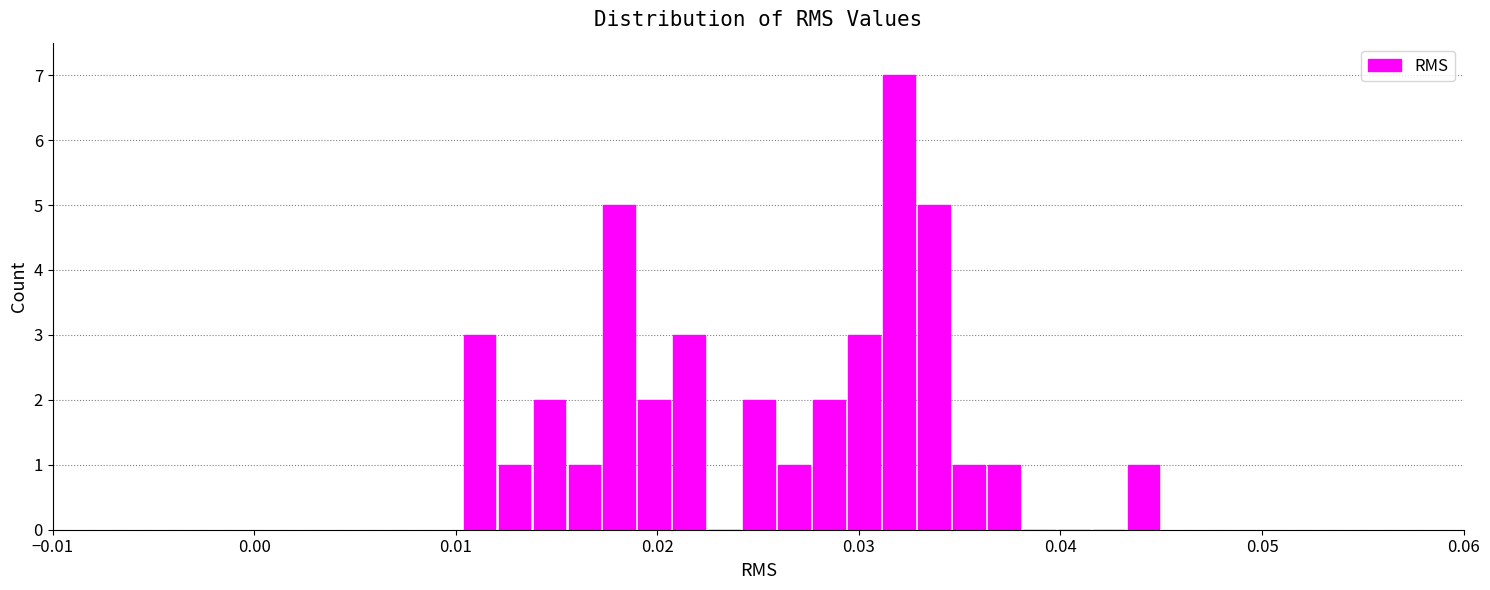

Around what value on the x-axis is the tallest bar? Give the approximate position of its centre, as read against the axis.

0.032